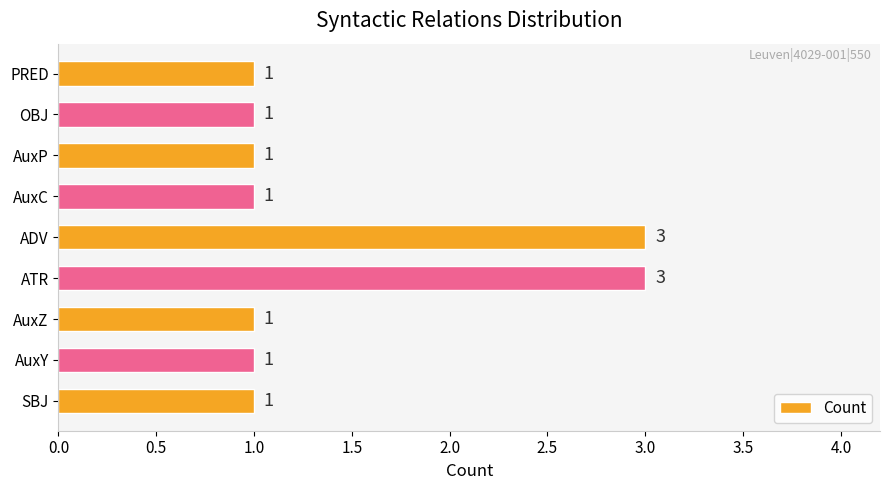

True or false: the data shows 1 at SBJ.

True